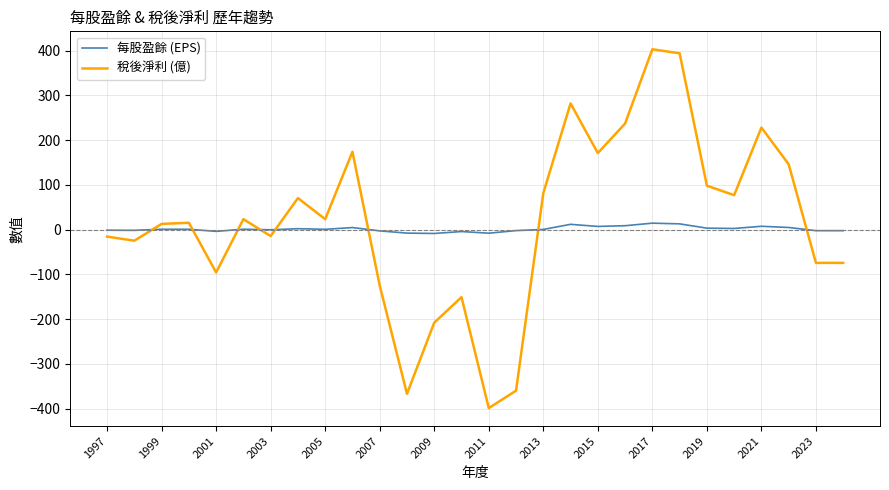

True or false: 每股盈餘 (EPS) and 稅後淨利 (億) cross at least once.

True